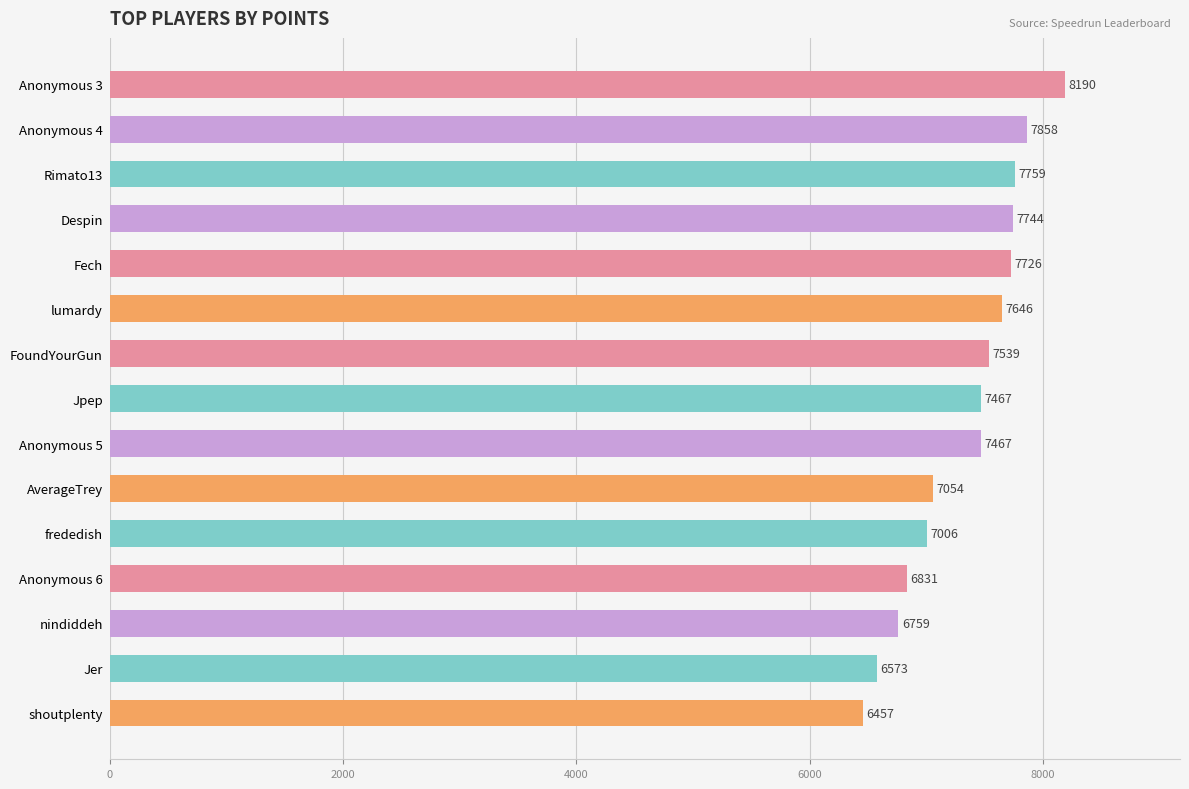

What position from the top is Fech?

5